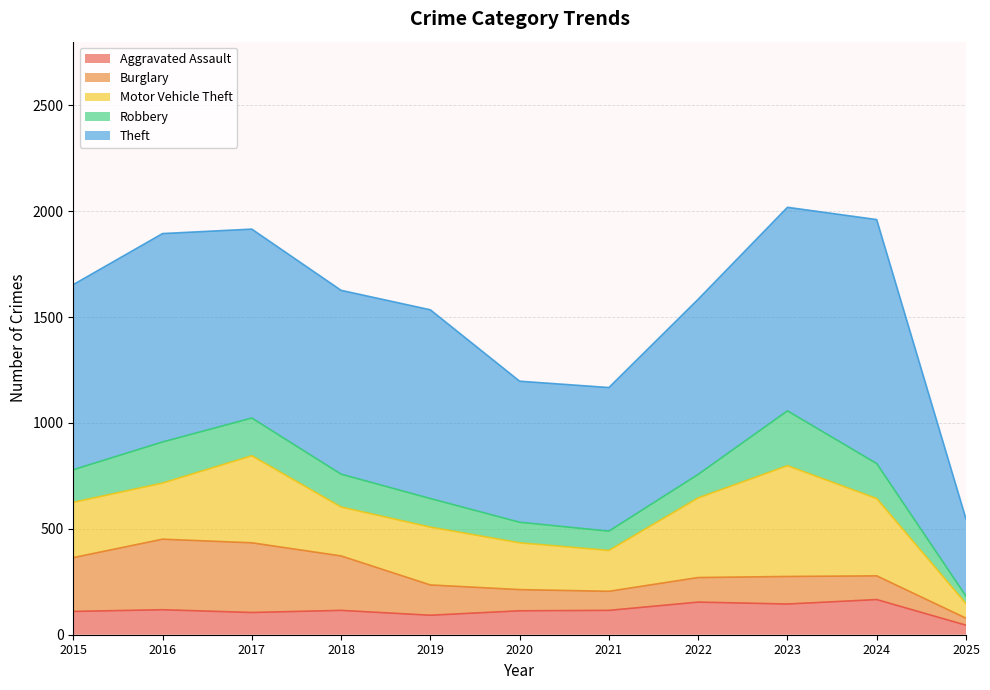

How many interior local peaks does the Theft series have?

3